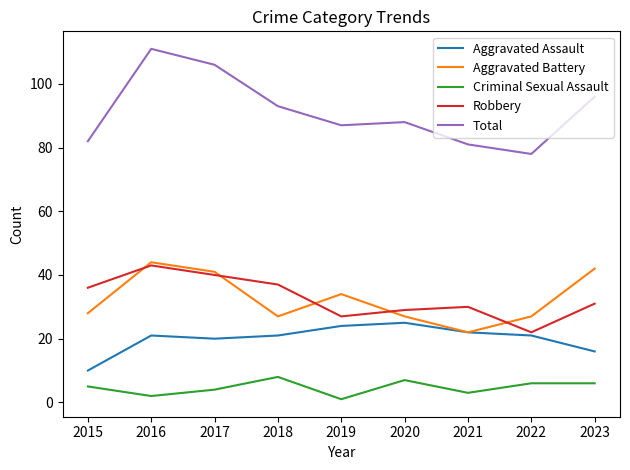

Rank the series by their maximum value, from lowest to highest.

Criminal Sexual Assault, Aggravated Assault, Robbery, Aggravated Battery, Total